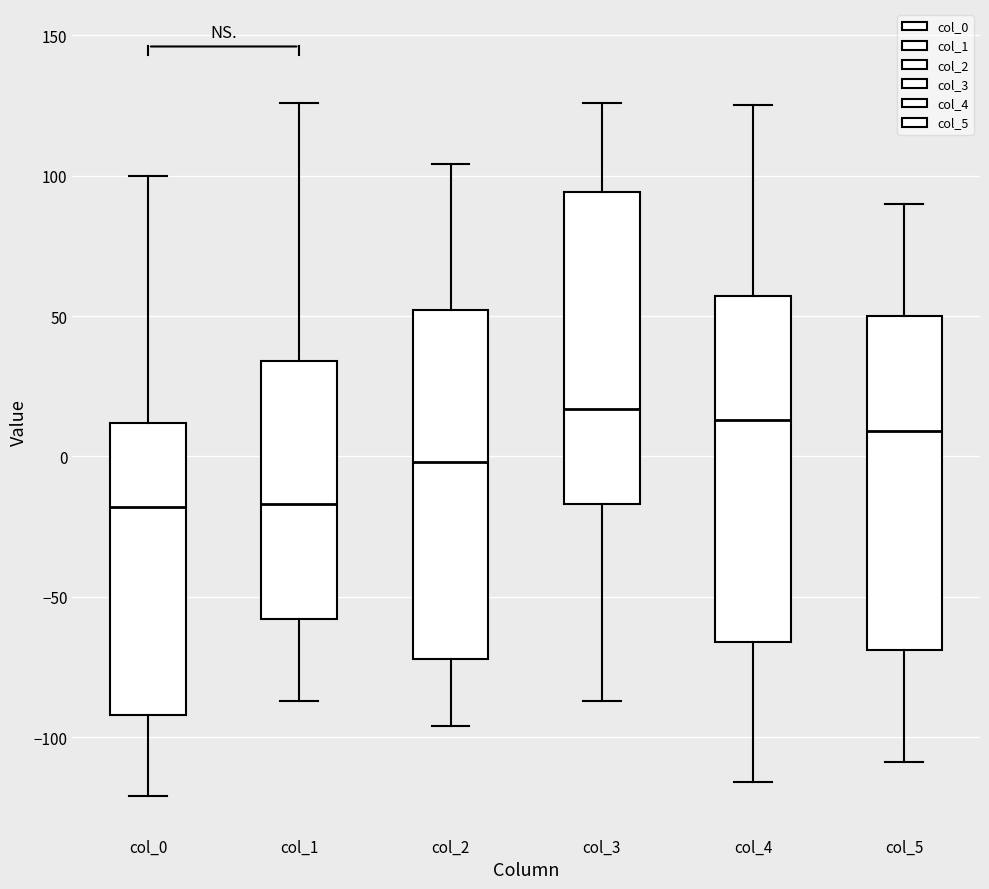

Reading left to right, transcribe this box plot: for each box, give where its median line is, the range the box spans, and where its two whiskers end, as read against the y-axis. The values are not printed on the chart, so give them approximately, as read against the axis.

col_0: median -20, box -90 to 10, whiskers -120 to 100
col_1: median -15, box -60 to 35, whiskers -85 to 125
col_2: median 0, box -70 to 50, whiskers -95 to 105
col_3: median 15, box -15 to 95, whiskers -85 to 125
col_4: median 15, box -65 to 55, whiskers -115 to 125
col_5: median 10, box -70 to 50, whiskers -110 to 90